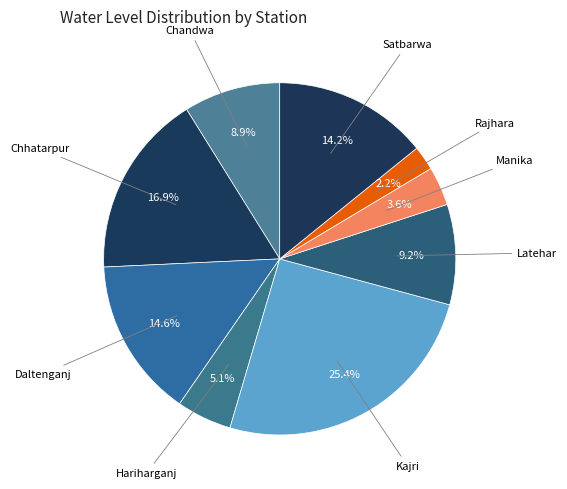

How many segments does this pie chart have?

9